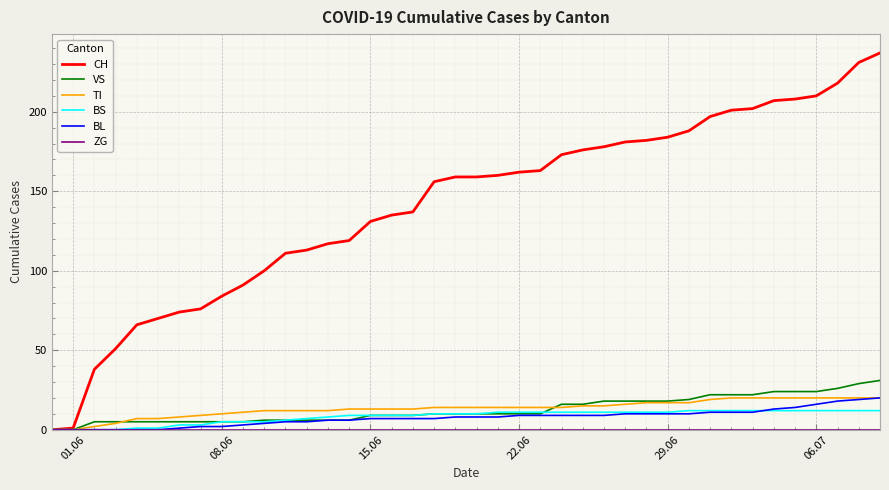

Which series has the largest range (max minus min)?

CH